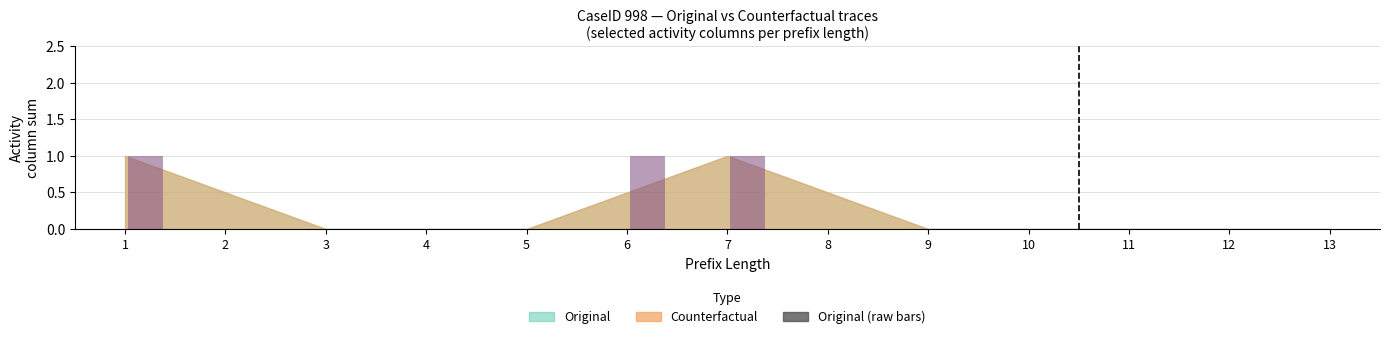

Approximately how many times larger is the value at 6 compared to 1?

1.0